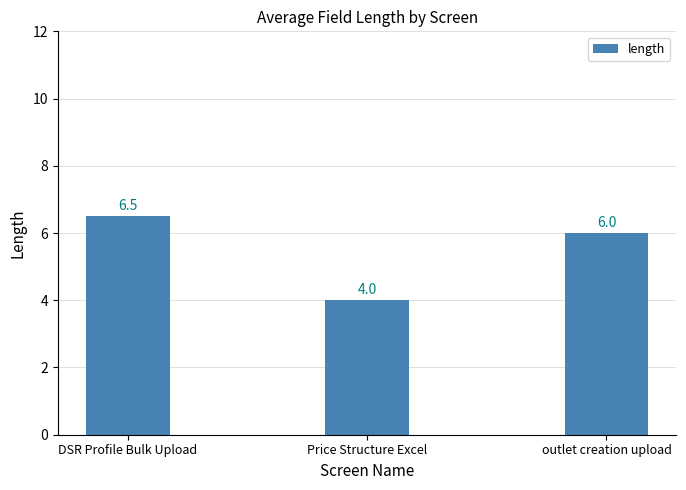

Does the chart contain stacked bars?

No